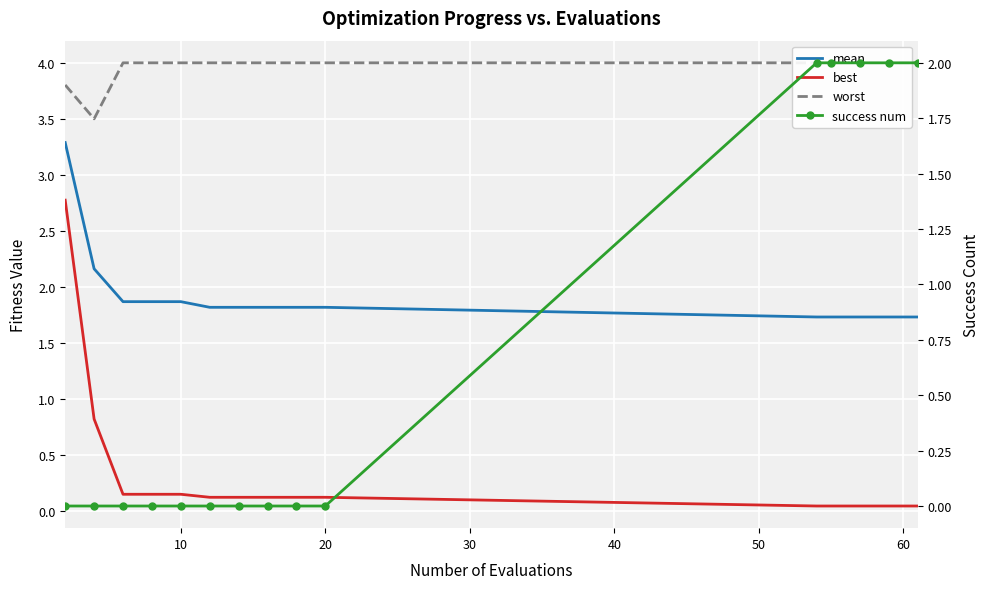

List the series in order of their peak value, lowest first.

success num, best, mean, worst